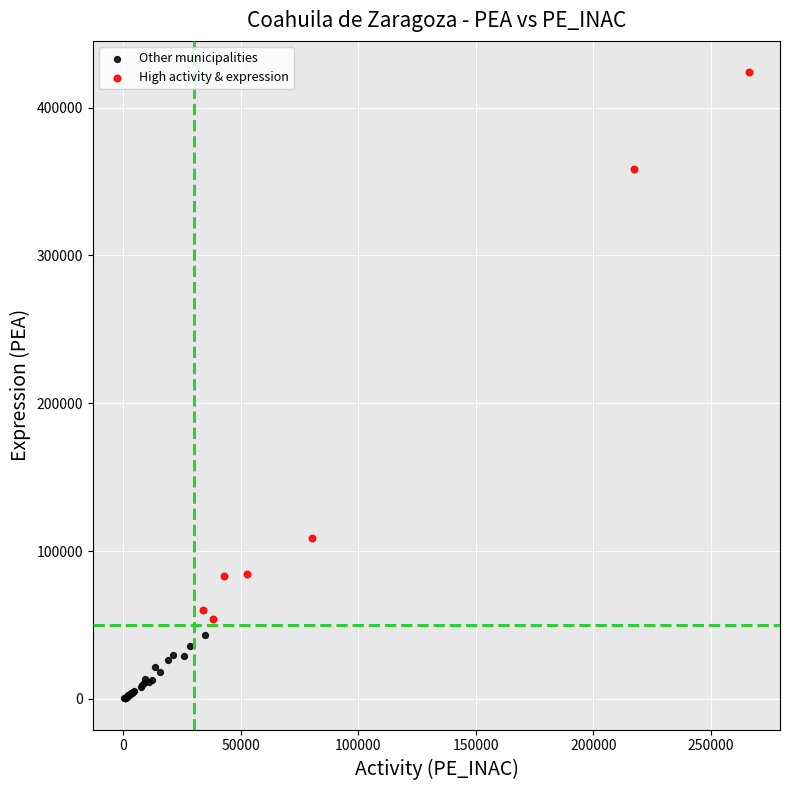

Which series contains the lowest Y value?

Other municipalities